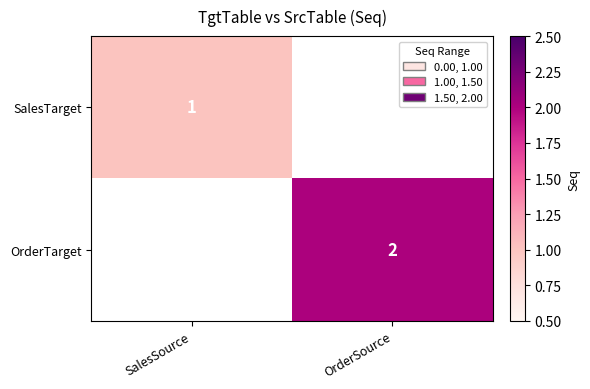

The value of OrderTarget at OrderSource is 3. True or false?

False